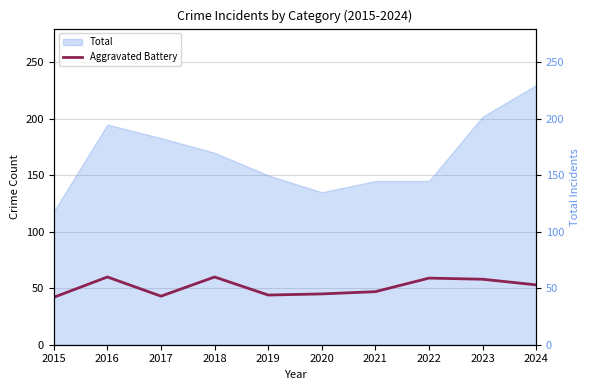

What is the highest value of the Aggravated Battery series?

60